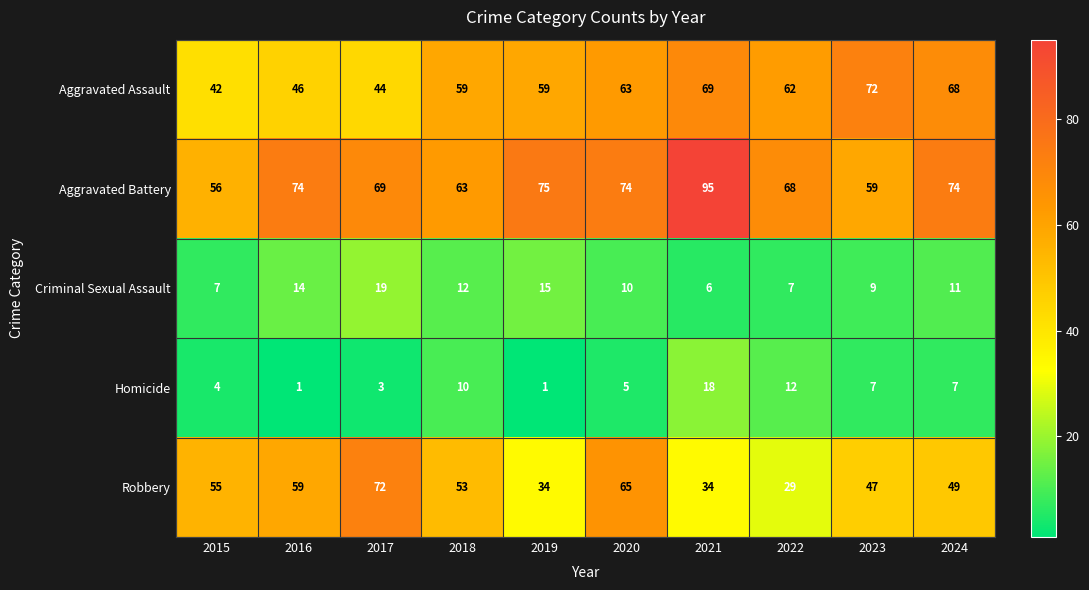

Which series changed the most between 2018 and 2022?

Robbery